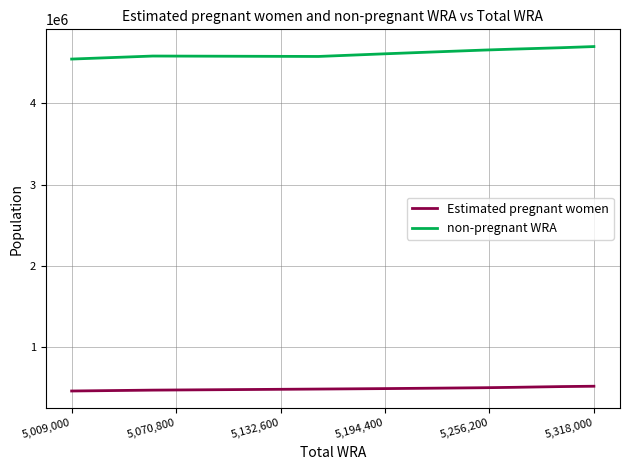

Is this an area chart (filled region under the line)?

No